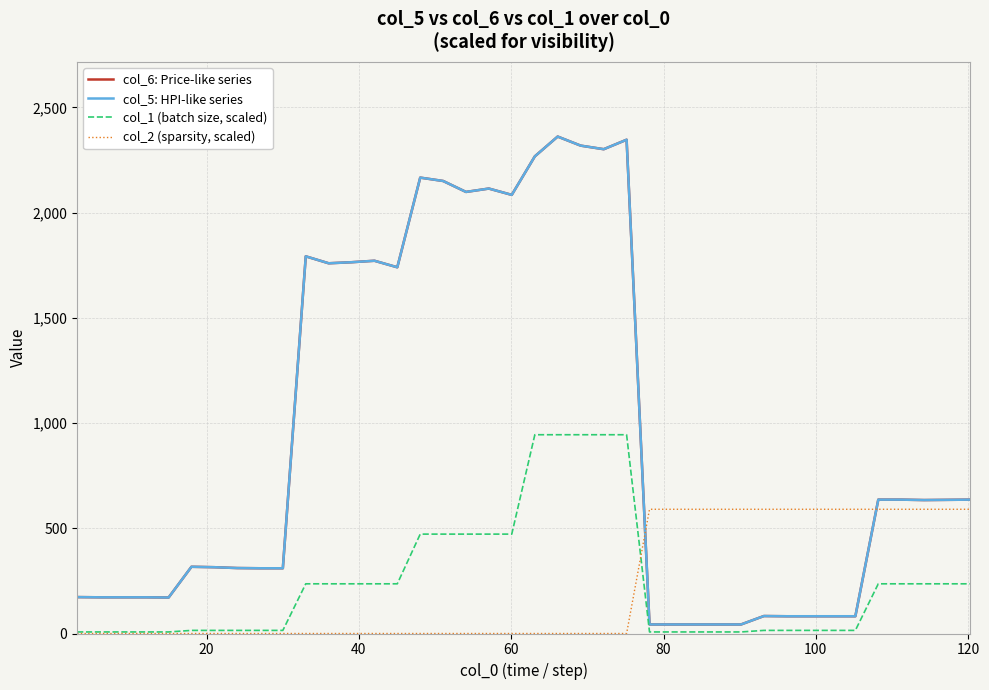

What is the difference between the maximum and minimum values in the col_5: HPI-like series series?

2318.0